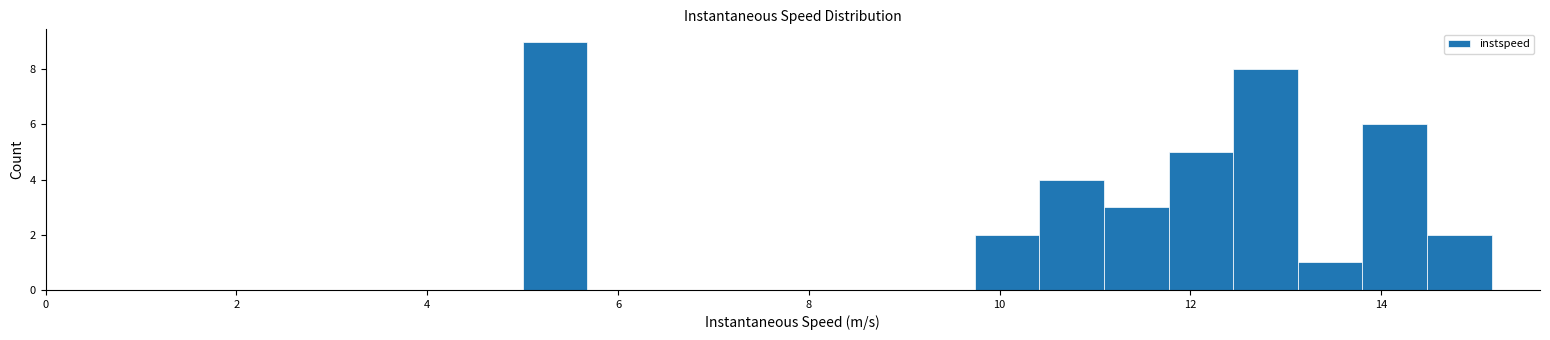

Read against the x-axis, roughly where is the centre of the tallest bar?

5.4